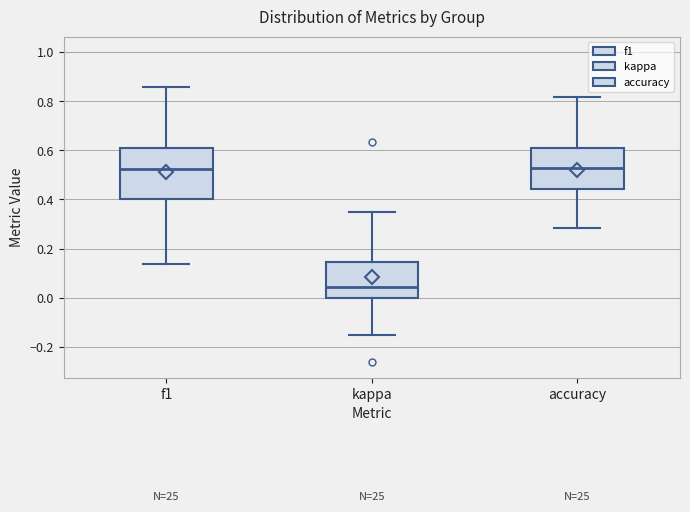

Where does the upper whisker of the box for accuracy end on the y-axis? The values are not printed on the chart, so give them approximately, as read against the axis.

0.82